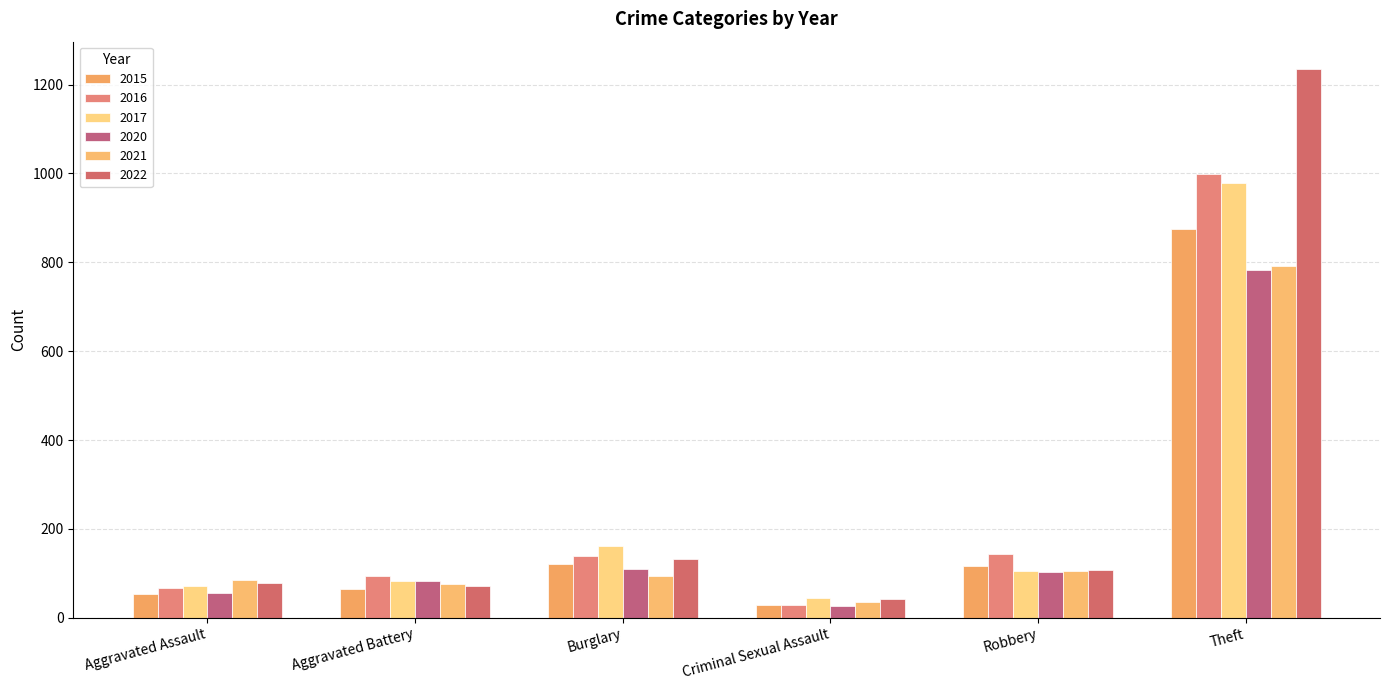

How many values in the 2020 series are below 102?

3